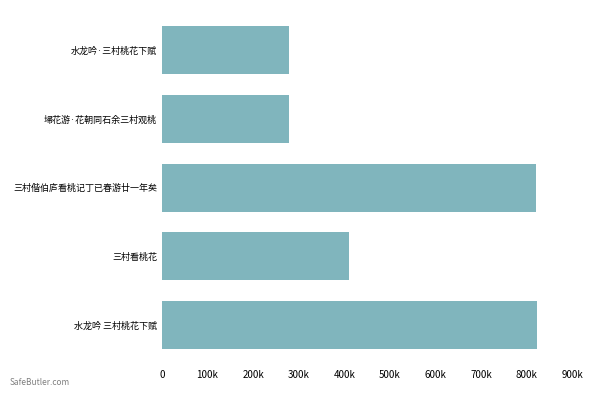

What is the value of the 4th bar from the left?

279313